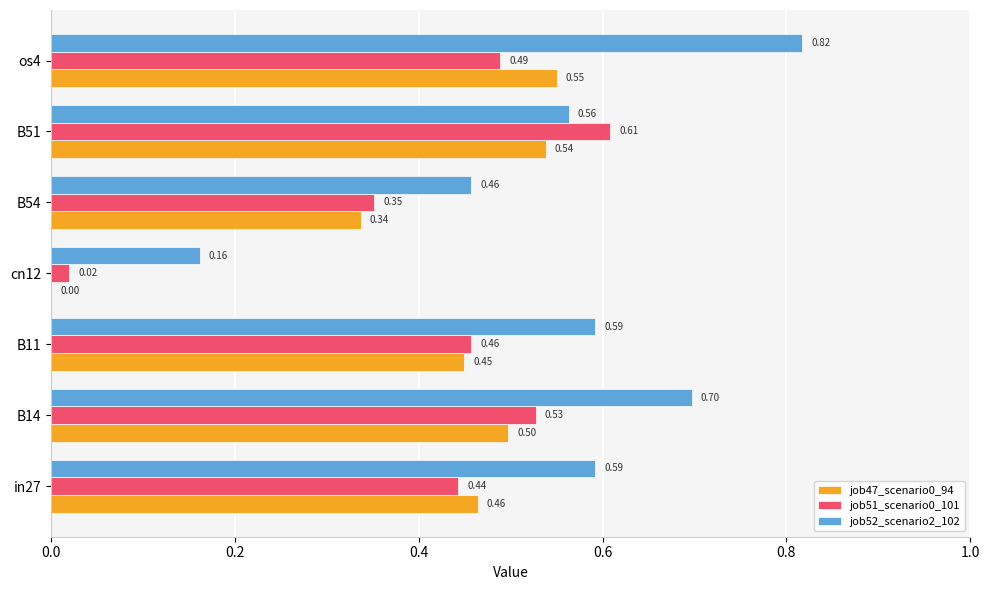

At which category is the sum across all series the highest?

os4